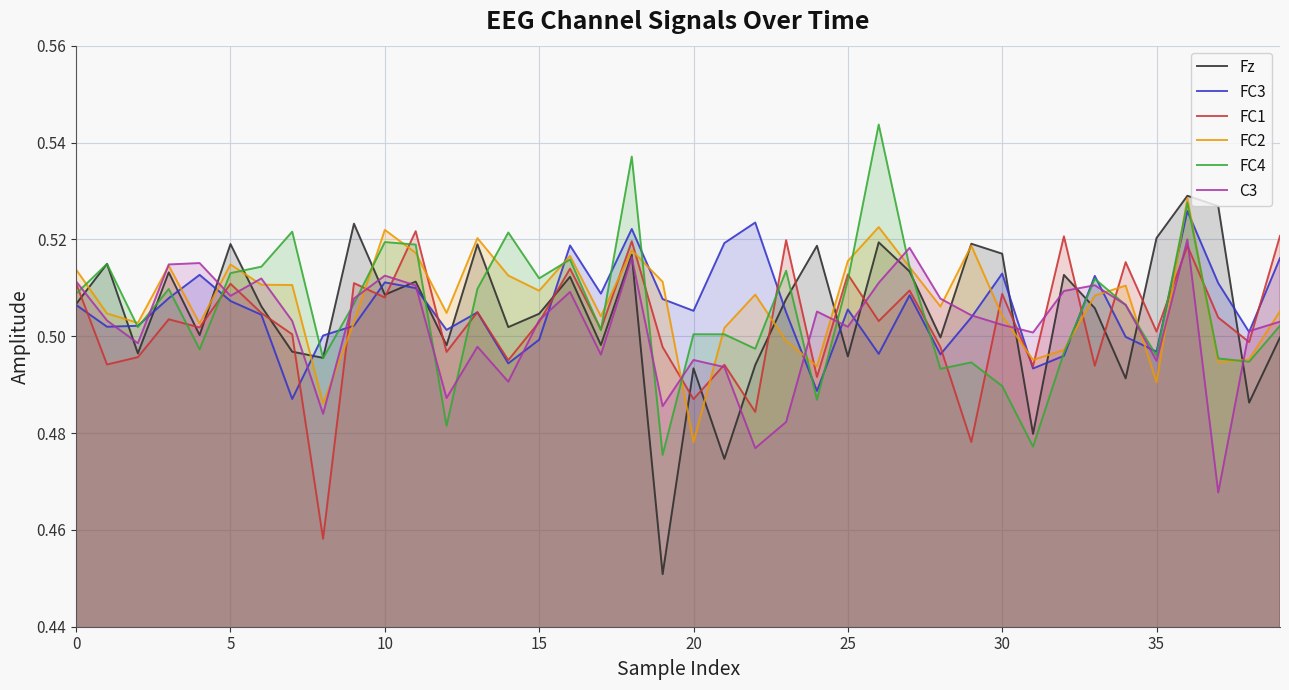

Which series has the largest total across all categories?

FC2